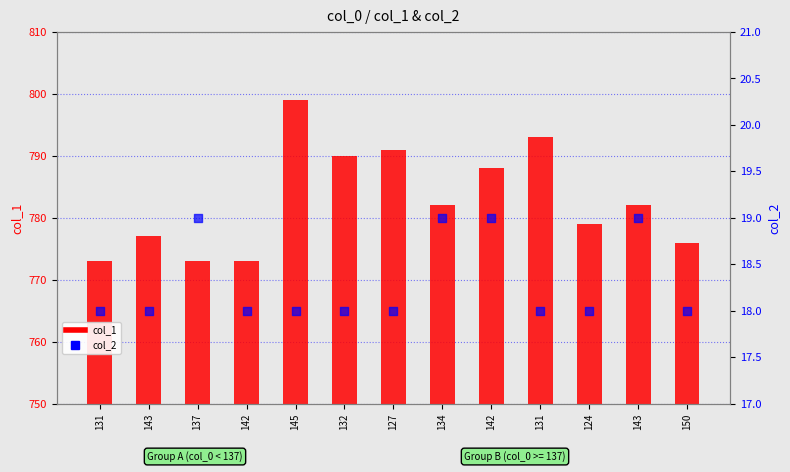

Which series has the largest total across all categories?

col_1